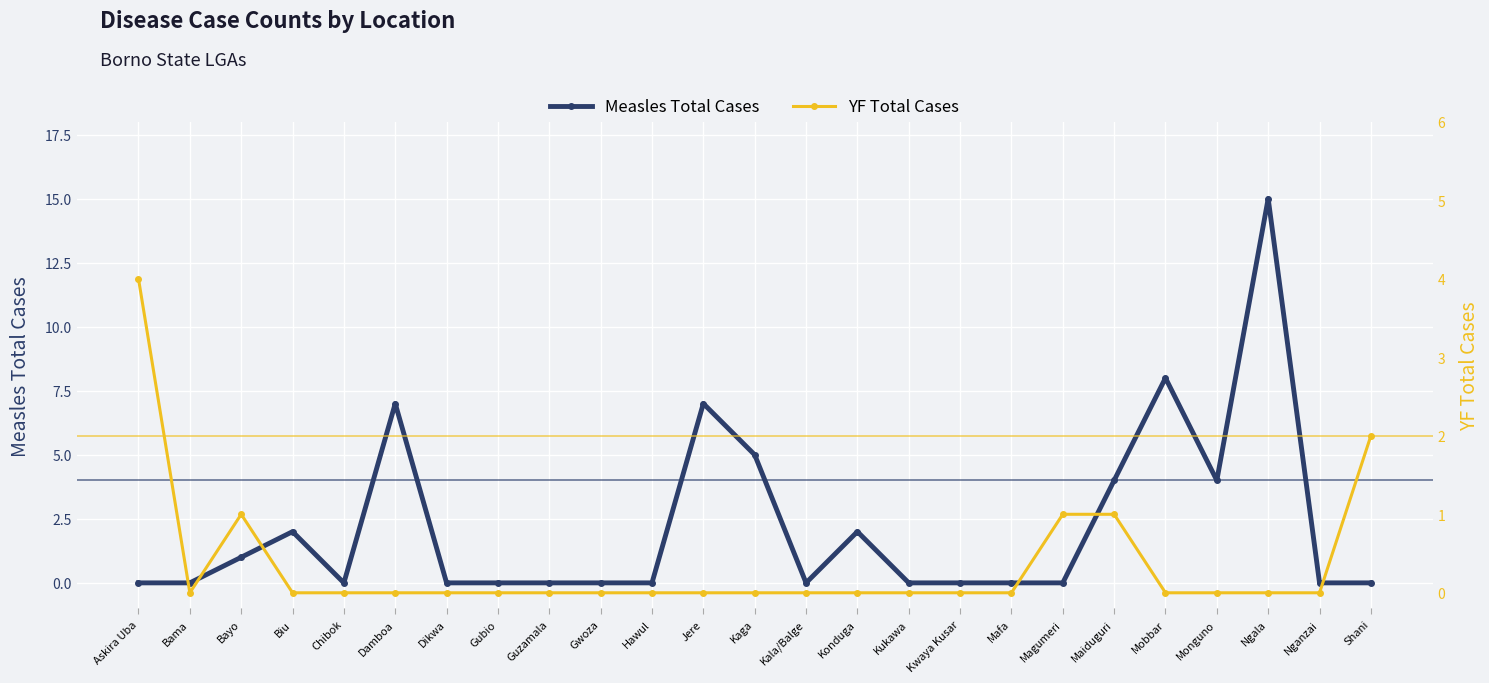

At which category does Measles Total Cases reach its first local peak?

Biu